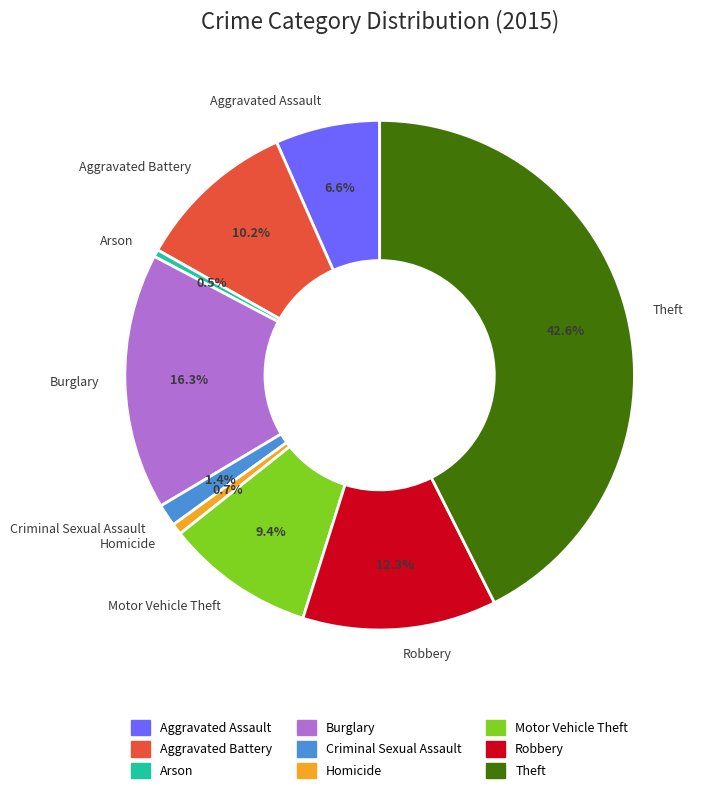

Does any single category account for the majority?

No